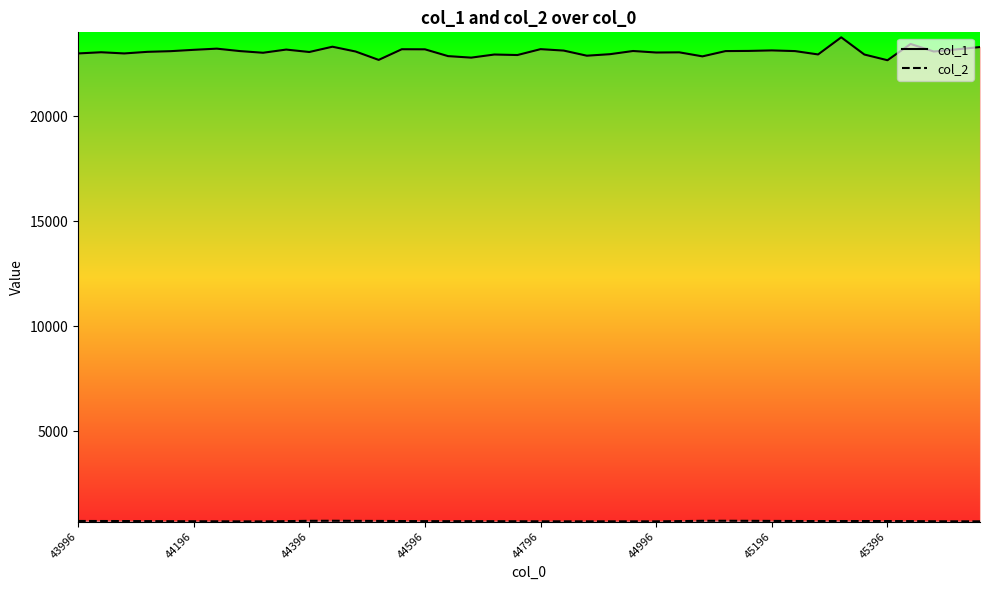

Which series has the widest spread of values?

col_1